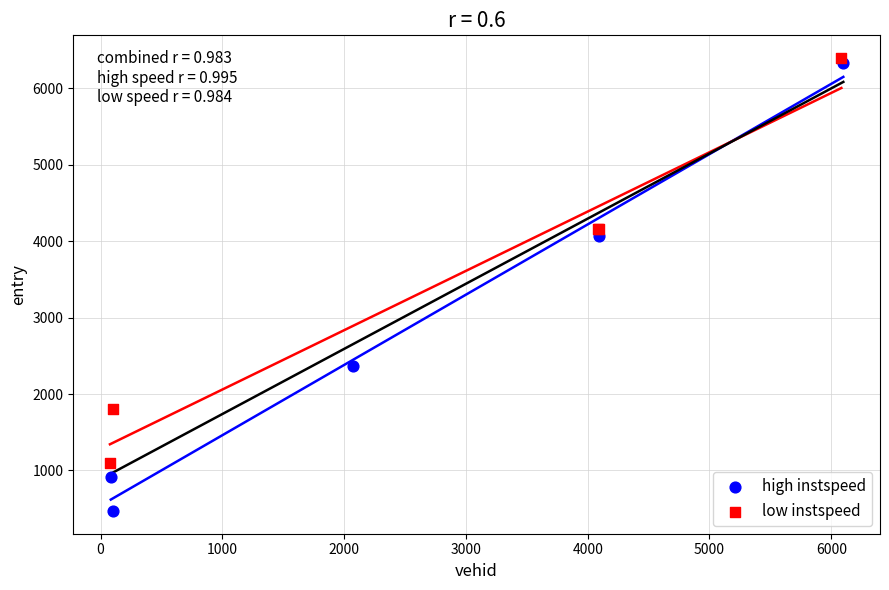

Which series has the widest spread of Y values?

high instspeed